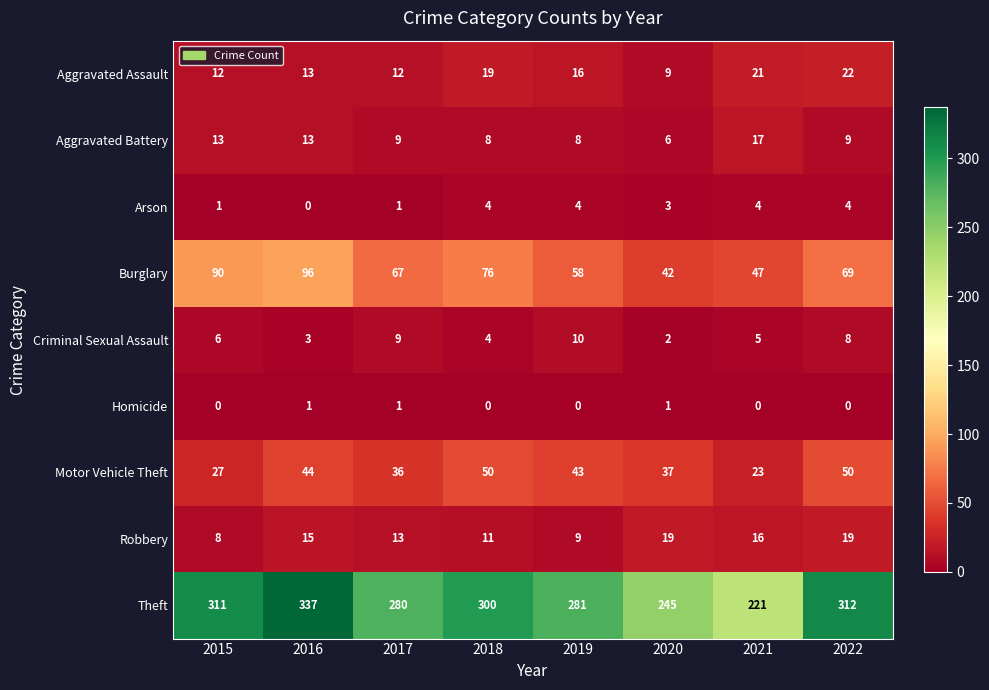

The Homicide series shows -1 at 2021. True or false?

False